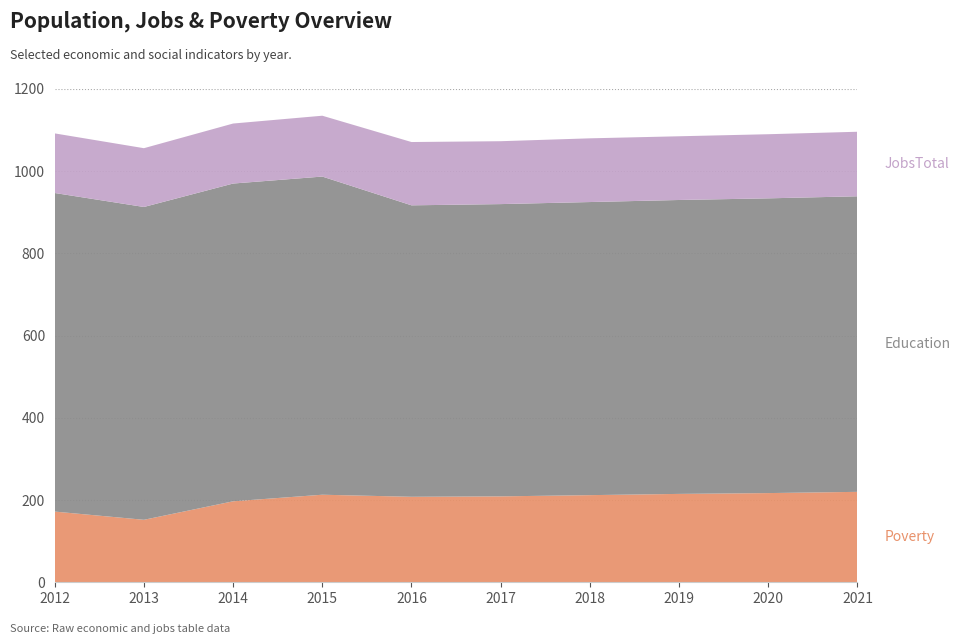

Reading left to right, transcribe all the data shown in this chart.

Poverty: 172	152	197	213	208	209	212	215	217	220
Education: 775	761	773	774	709	711	713	715	717	719
JobsTotal: 145	143	146	148	154	153	155	155	156	157